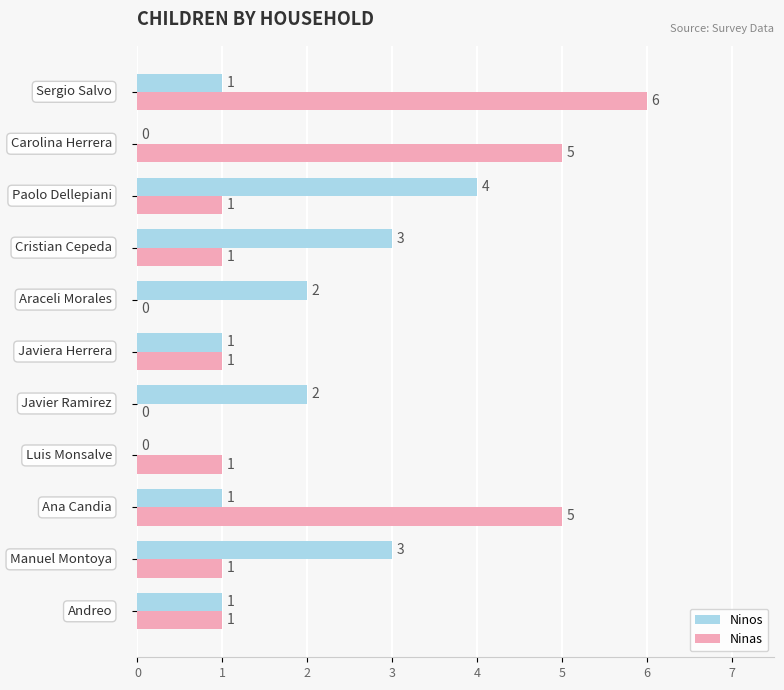

What is the sum of all Ninos values?

18